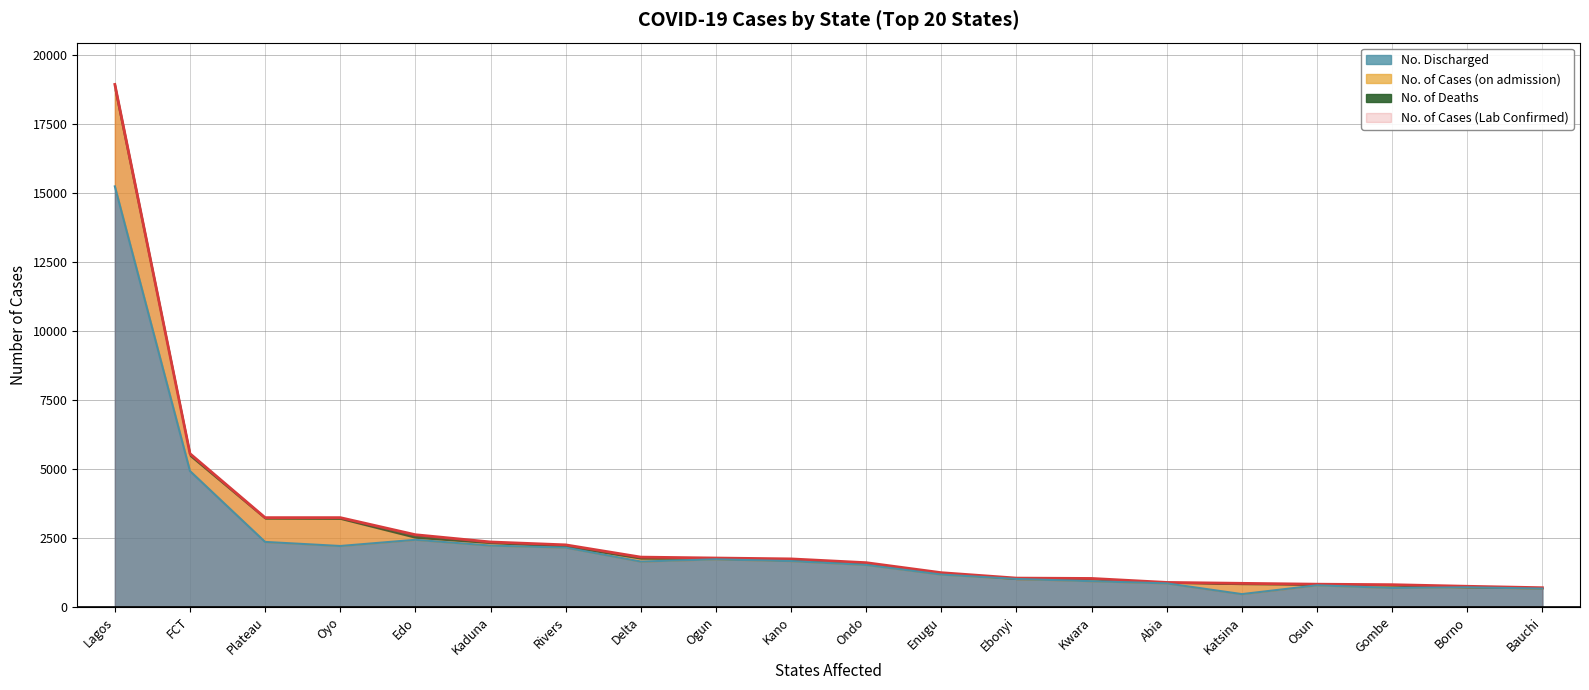

How many lines are shown in the chart?

2